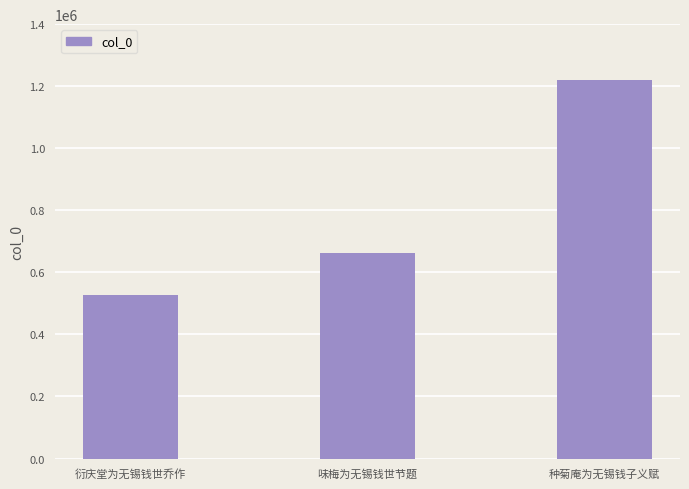

What is the maximum value shown in the chart?

1221499